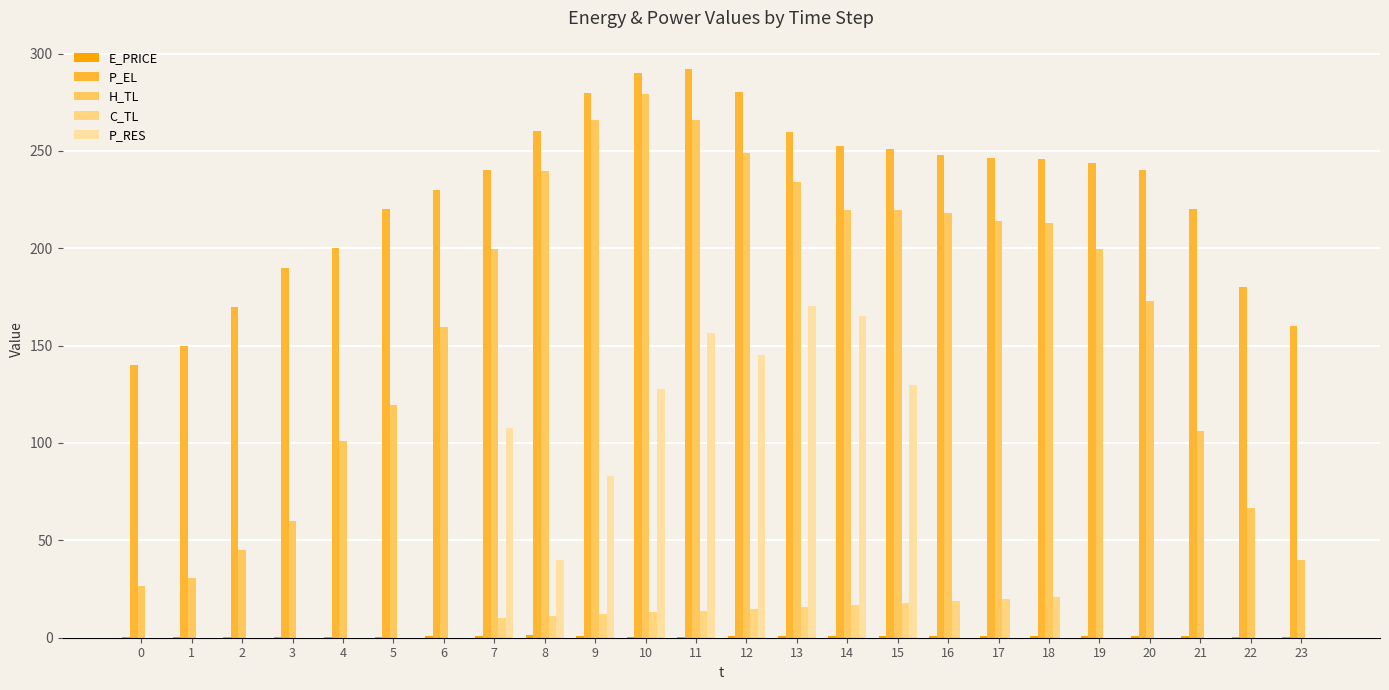

Is the value of P_EL at 0 greater than the value of P_RES at 23?

Yes